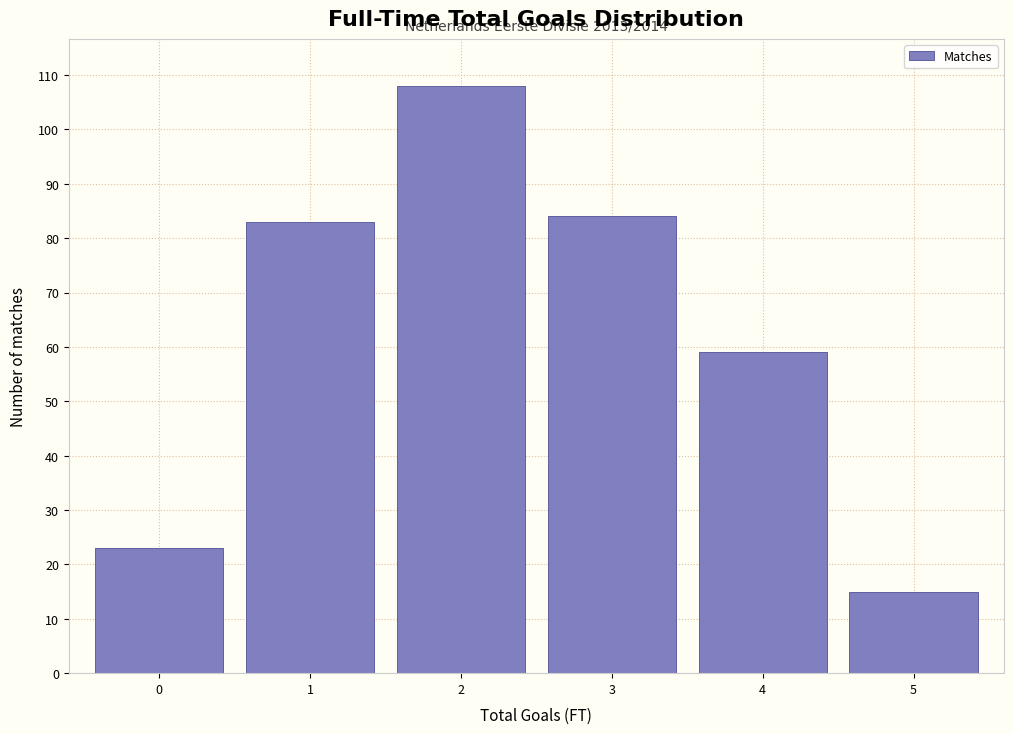

Reading right to left, list all the values displayed in this chart.

5=15	4=59	3=84	2=108	1=83	0=23